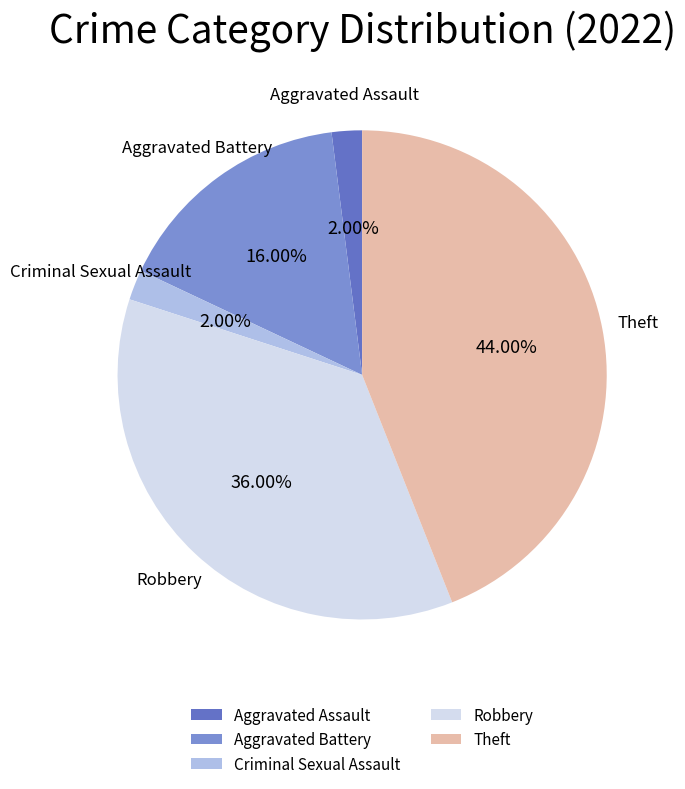

True or false: Criminal Sexual Assault accounts for 13% of the total.

False